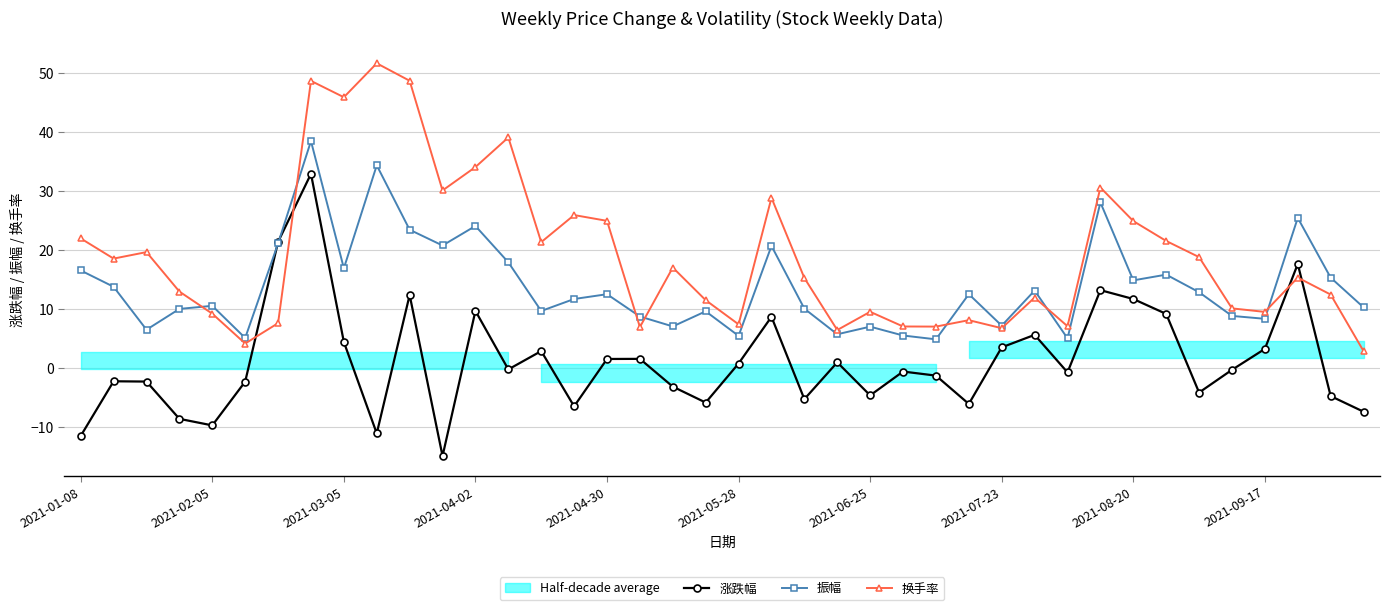

How many times do 振幅 and 换手率 cross each other?

7